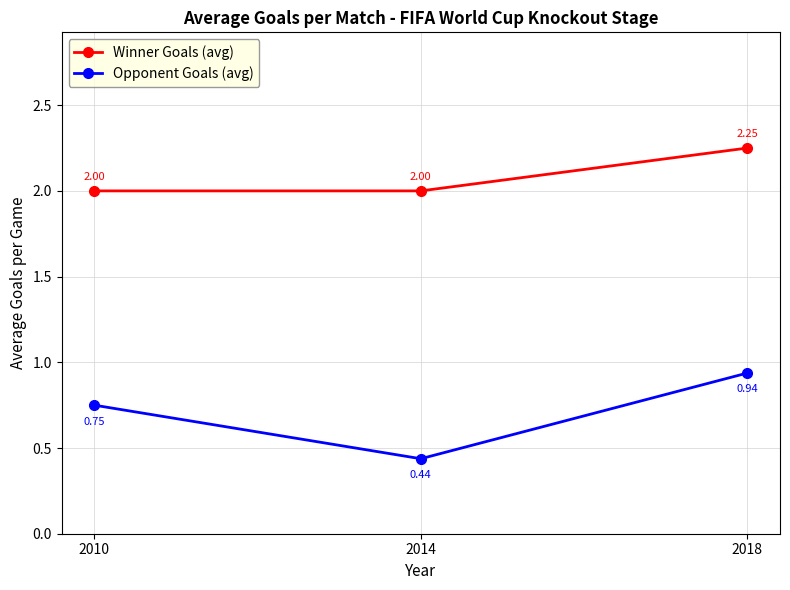

Count the number of data series in this chart.

2